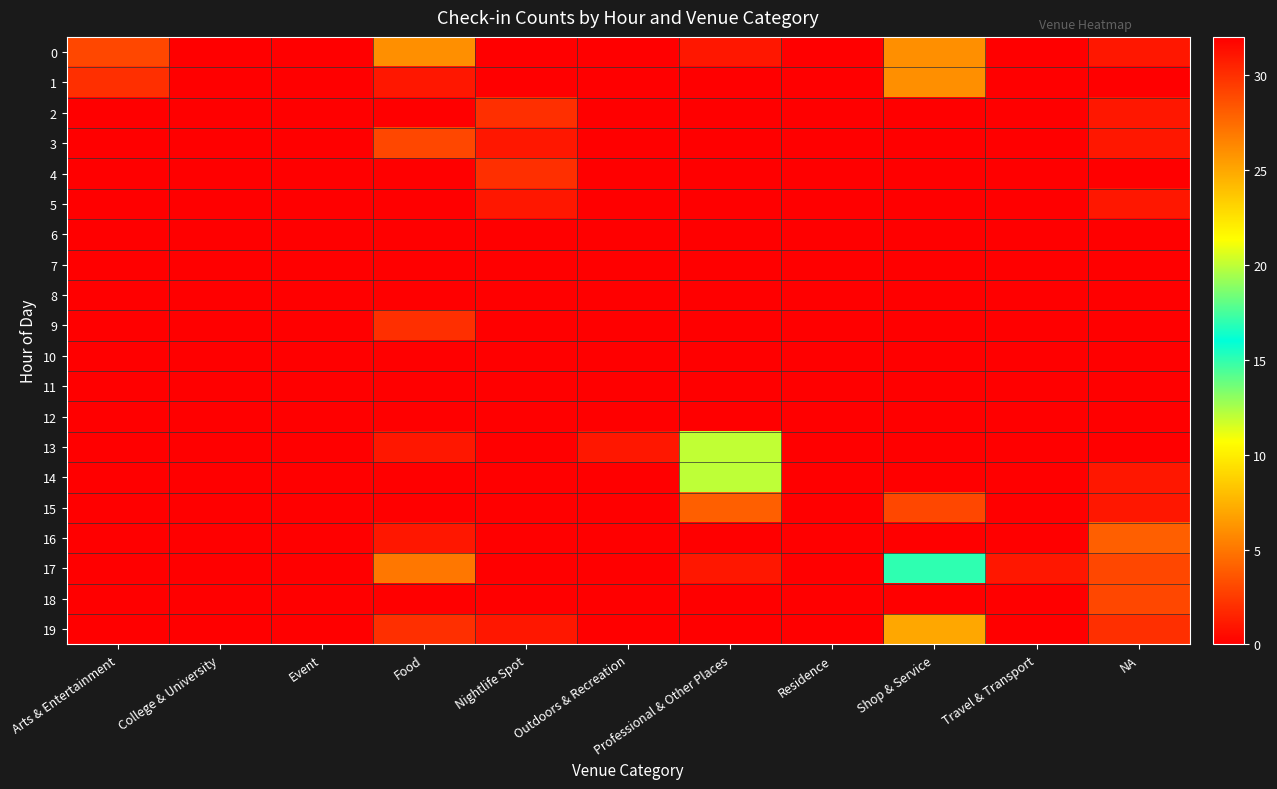

Reading right to left, what are all the values shown in this chart?

0: NA=1	Travel & Transport=0	Shop & Service=6	Residence=0	Professional & Other Places=1	Outdoors & Recreation=0	Nightlife Spot=0	Food=6	Event=0	College & University=0	Arts & Entertainment=3
1: NA=0	Travel & Transport=0	Shop & Service=6	Residence=0	Professional & Other Places=0	Outdoors & Recreation=0	Nightlife Spot=0	Food=1	Event=0	College & University=0	Arts & Entertainment=2
2: NA=1	Travel & Transport=0	Shop & Service=0	Residence=0	Professional & Other Places=0	Outdoors & Recreation=0	Nightlife Spot=2	Food=0	Event=0	College & University=0	Arts & Entertainment=0
3: NA=1	Travel & Transport=0	Shop & Service=0	Residence=0	Professional & Other Places=0	Outdoors & Recreation=0	Nightlife Spot=1	Food=3	Event=0	College & University=0	Arts & Entertainment=0
4: NA=0	Travel & Transport=0	Shop & Service=0	Residence=0	Professional & Other Places=0	Outdoors & Recreation=0	Nightlife Spot=2	Food=0	Event=0	College & University=0	Arts & Entertainment=0
5: NA=1	Travel & Transport=0	Shop & Service=0	Residence=0	Professional & Other Places=0	Outdoors & Recreation=0	Nightlife Spot=1	Food=0	Event=0	College & University=0	Arts & Entertainment=0
6: NA=0	Travel & Transport=0	Shop & Service=0	Residence=0	Professional & Other Places=0	Outdoors & Recreation=0	Nightlife Spot=0	Food=0	Event=0	College & University=0	Arts & Entertainment=0
7: NA=0	Travel & Transport=0	Shop & Service=0	Residence=0	Professional & Other Places=0	Outdoors & Recreation=0	Nightlife Spot=0	Food=0	Event=0	College & University=0	Arts & Entertainment=0
8: NA=0	Travel & Transport=0	Shop & Service=0	Residence=0	Professional & Other Places=0	Outdoors & Recreation=0	Nightlife Spot=0	Food=0	Event=0	College & University=0	Arts & Entertainment=0
9: NA=0	Travel & Transport=0	Shop & Service=0	Residence=0	Professional & Other Places=0	Outdoors & Recreation=0	Nightlife Spot=0	Food=2	Event=0	College & University=0	Arts & Entertainment=0
10: NA=0	Travel & Transport=0	Shop & Service=0	Residence=0	Professional & Other Places=0	Outdoors & Recreation=0	Nightlife Spot=0	Food=0	Event=0	College & University=0	Arts & Entertainment=0
11: NA=0	Travel & Transport=0	Shop & Service=0	Residence=0	Professional & Other Places=0	Outdoors & Recreation=0	Nightlife Spot=0	Food=0	Event=0	College & University=0	Arts & Entertainment=0
12: NA=0	Travel & Transport=0	Shop & Service=0	Residence=0	Professional & Other Places=32	Outdoors & Recreation=0	Nightlife Spot=0	Food=0	Event=0	College & University=0	Arts & Entertainment=0
13: NA=0	Travel & Transport=0	Shop & Service=0	Residence=0	Professional & Other Places=20	Outdoors & Recreation=1	Nightlife Spot=0	Food=1	Event=0	College & University=0	Arts & Entertainment=0
14: NA=1	Travel & Transport=0	Shop & Service=0	Residence=0	Professional & Other Places=12	Outdoors & Recreation=0	Nightlife Spot=0	Food=0	Event=0	College & University=0	Arts & Entertainment=0
15: NA=1	Travel & Transport=0	Shop & Service=3	Residence=0	Professional & Other Places=4	Outdoors & Recreation=0	Nightlife Spot=0	Food=0	Event=0	College & University=0	Arts & Entertainment=0
16: NA=4	Travel & Transport=0	Shop & Service=0	Residence=0	Professional & Other Places=0	Outdoors & Recreation=0	Nightlife Spot=0	Food=1	Event=0	College & University=0	Arts & Entertainment=0
17: NA=3	Travel & Transport=1	Shop & Service=15	Residence=0	Professional & Other Places=1	Outdoors & Recreation=0	Nightlife Spot=0	Food=5	Event=0	College & University=0	Arts & Entertainment=0
18: NA=3	Travel & Transport=0	Shop & Service=0	Residence=0	Professional & Other Places=0	Outdoors & Recreation=0	Nightlife Spot=0	Food=0	Event=0	College & University=0	Arts & Entertainment=0
19: NA=2	Travel & Transport=0	Shop & Service=7	Residence=0	Professional & Other Places=0	Outdoors & Recreation=0	Nightlife Spot=1	Food=2	Event=0	College & University=0	Arts & Entertainment=0